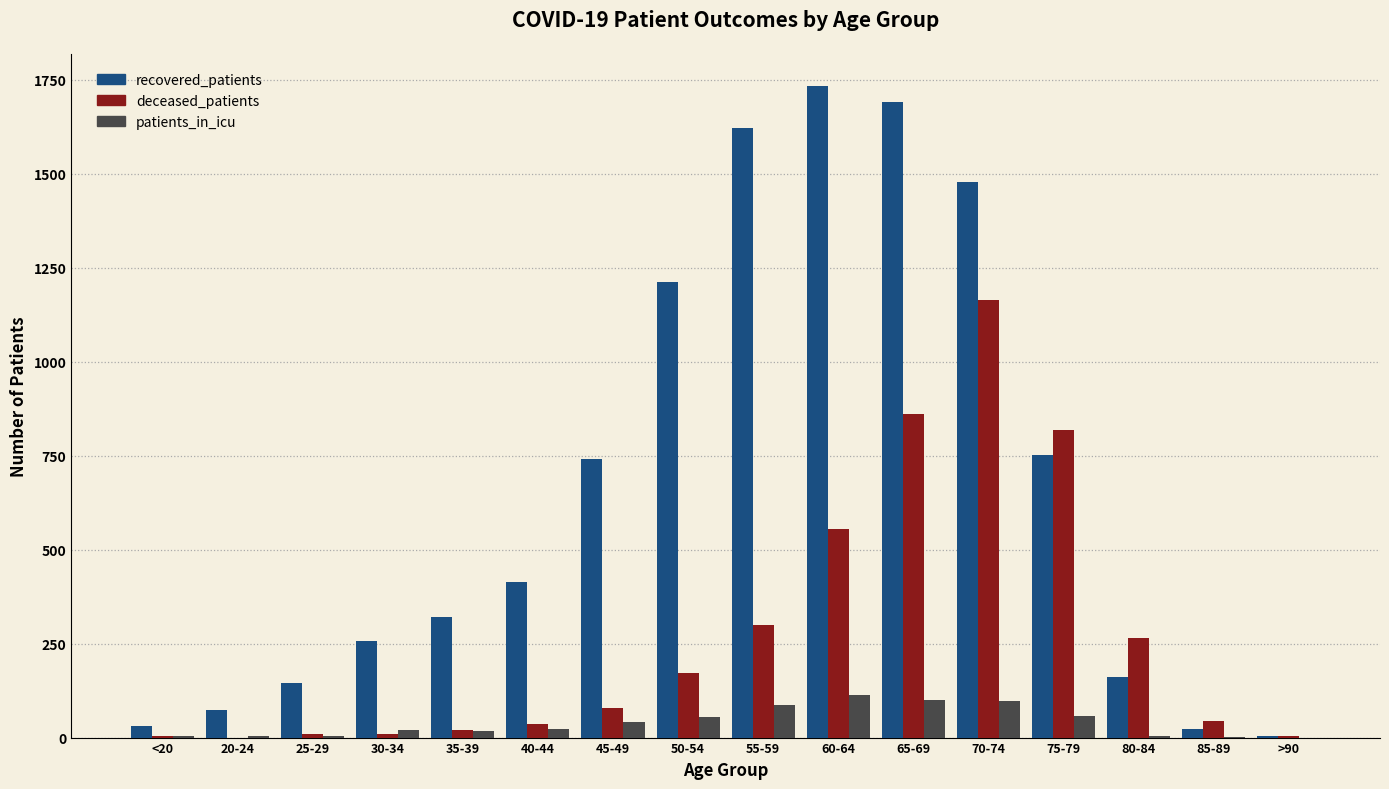

What is the spread (max minus min) of values at 35-39?

302